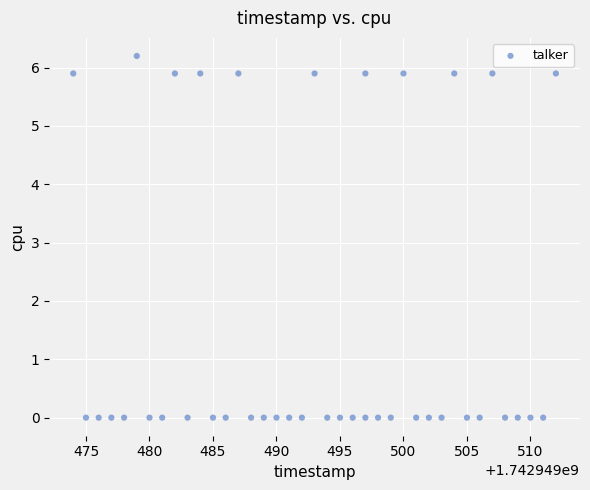

What is the range of Y values (max minus min)?

6.2